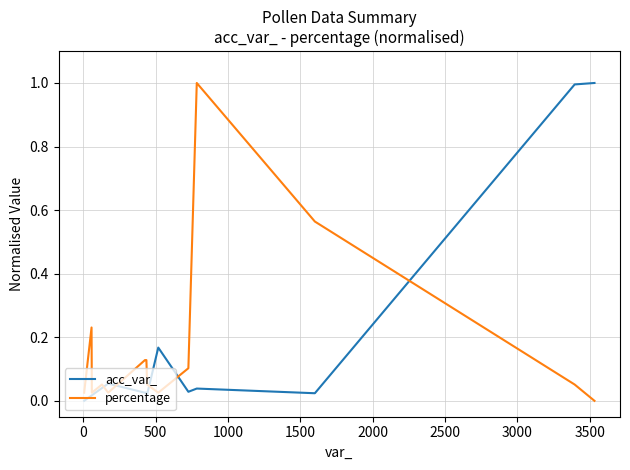

What is the maximum value for percentage?

1.0